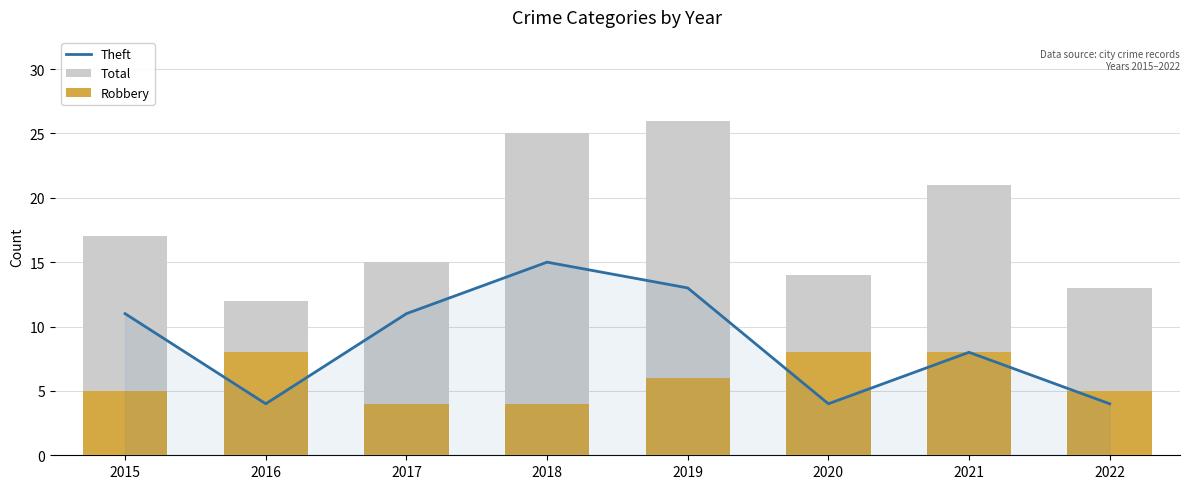

Which category has the highest value in the Theft series?

2018